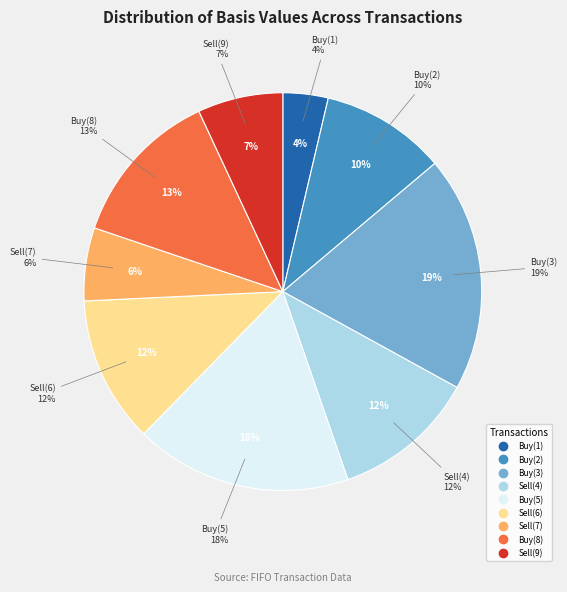

Is there a majority slice in this chart?

No